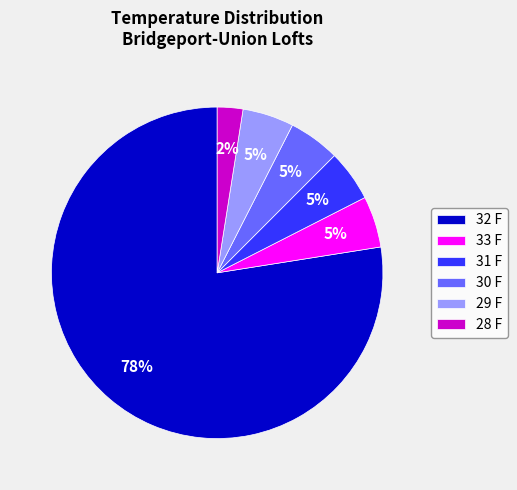

What is the smallest slice in the pie chart?

28 F